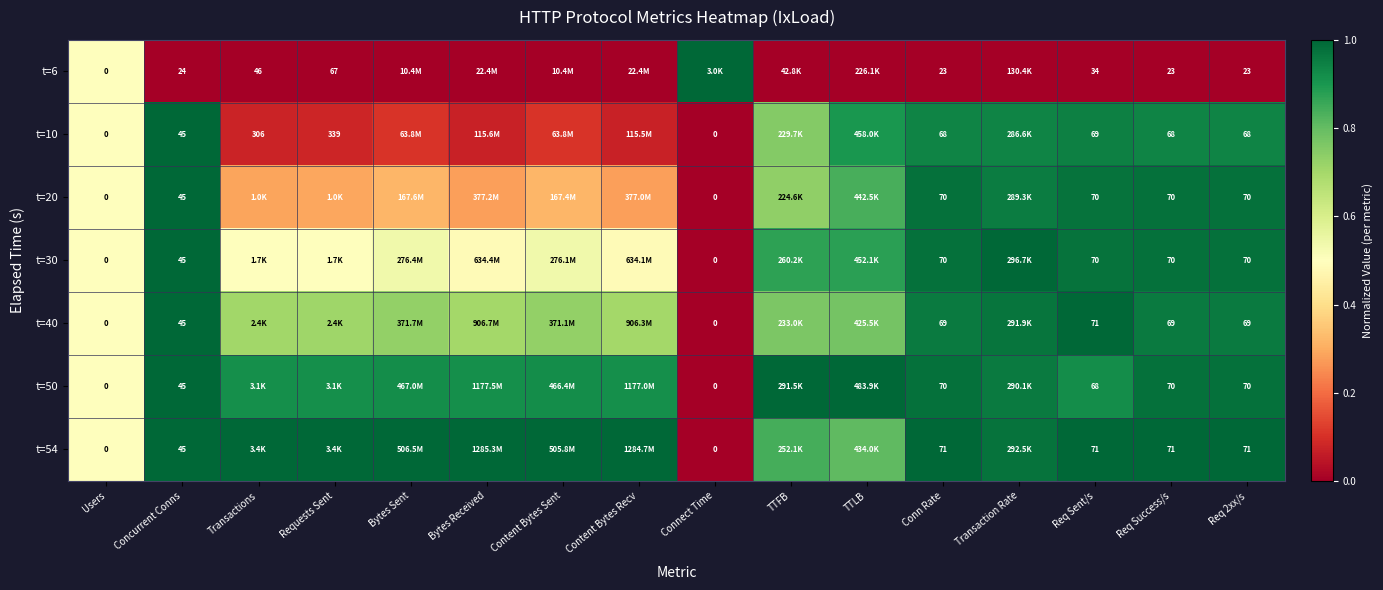

How many distinct data groups are displayed?

7